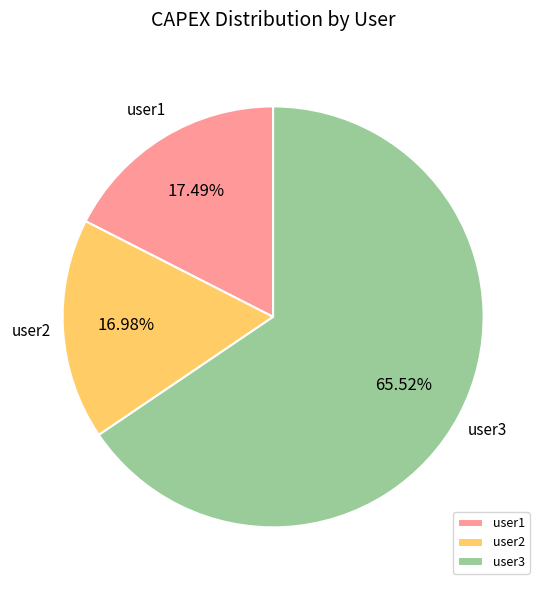

To the nearest percent, what is the average slice percentage?

33%